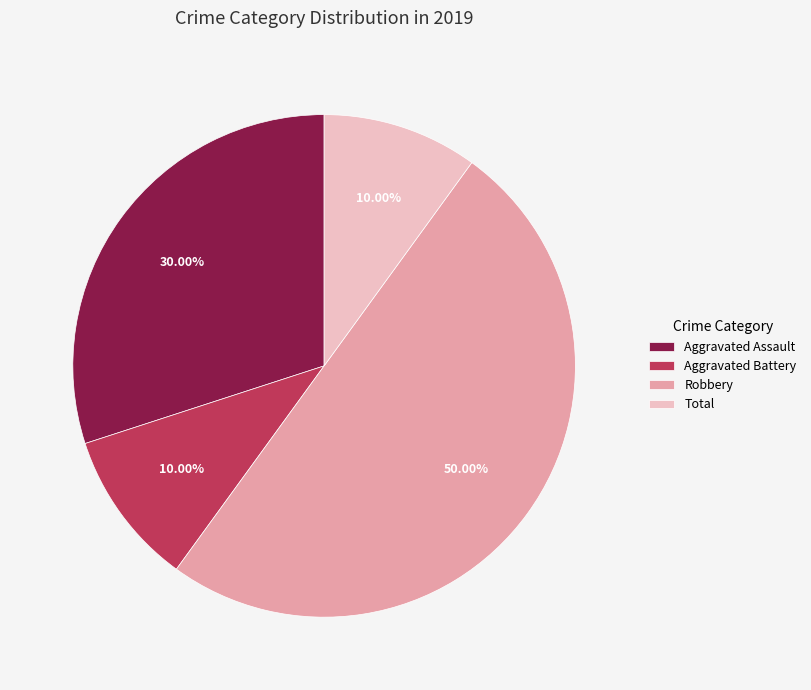

True or false: Aggravated Assault accounts for 17% of the total.

False